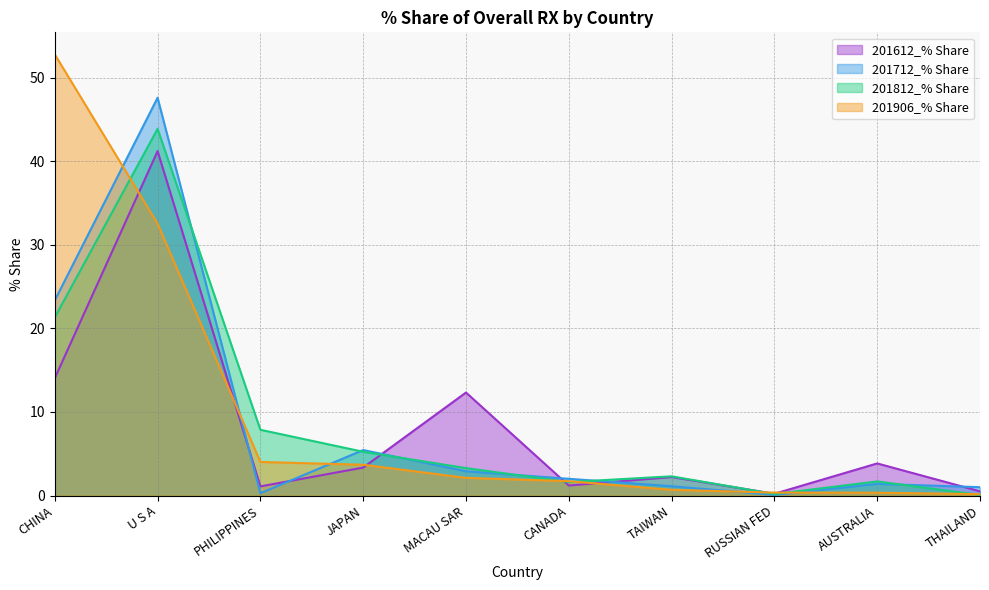

How many times do 201712_% Share and 201612_% Share cross each other?

6